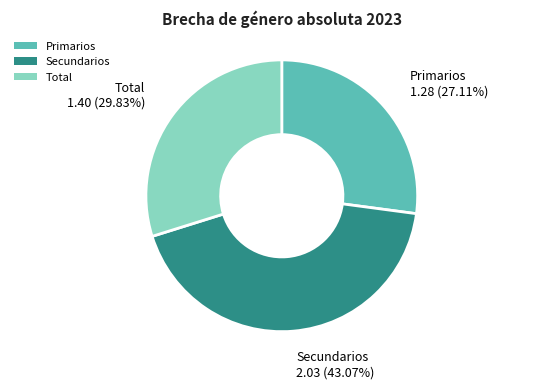

To the nearest percent, what is the difference between the Total and Primarios slice percentages?

3%